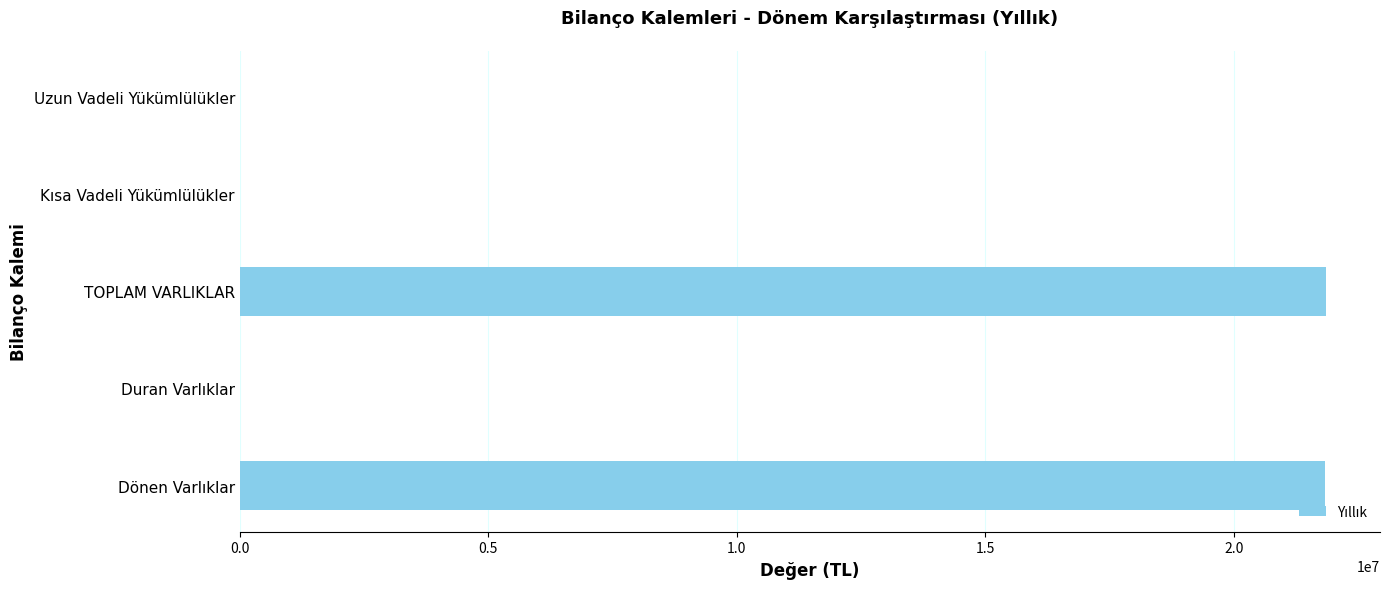

The chart shows a value of 21845477 at TOPLAM VARLIKLAR. True or false?

True